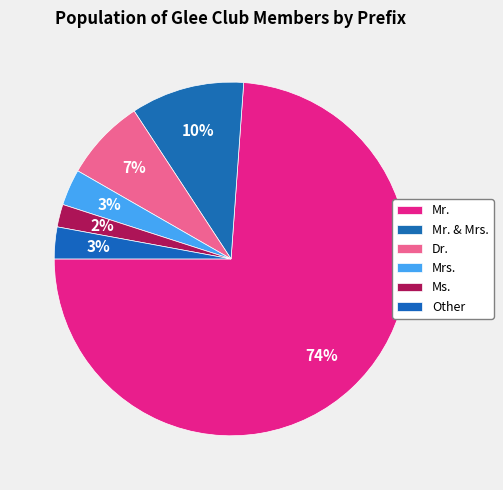

What portion of the pie excludes Dr.?

92.5%